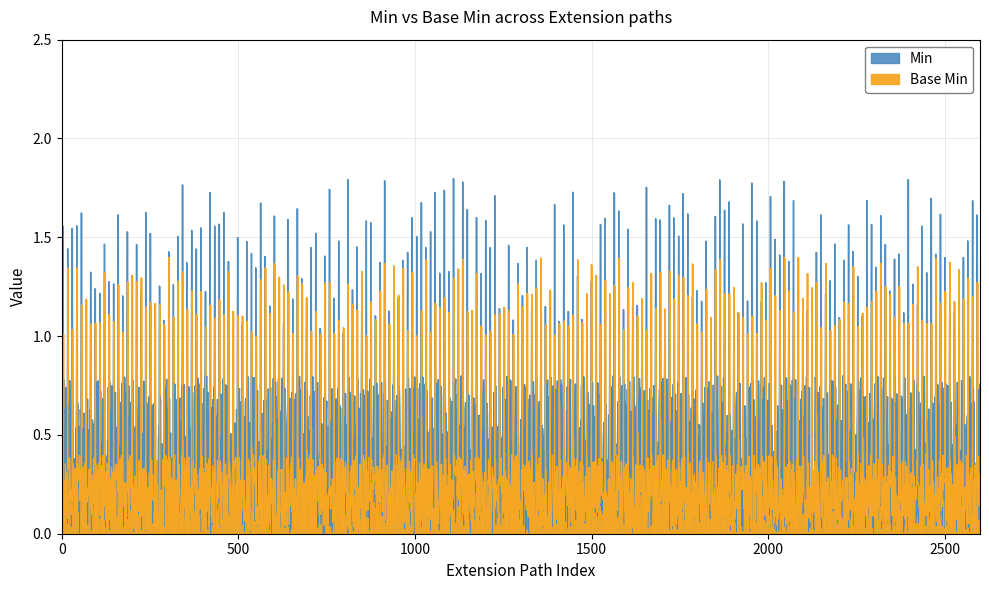

After their last crossing, which series has the higher values: Base Min or Min?

Base Min